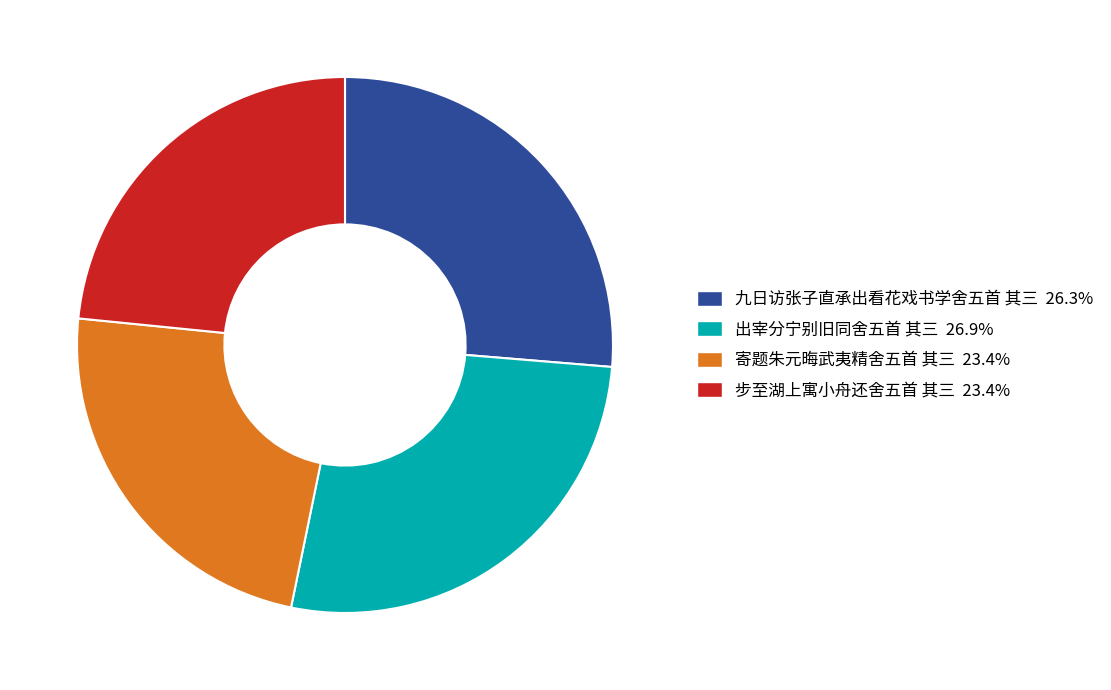

What is the largest slice in the pie chart?

出宰分宁别旧同舍五首 其三